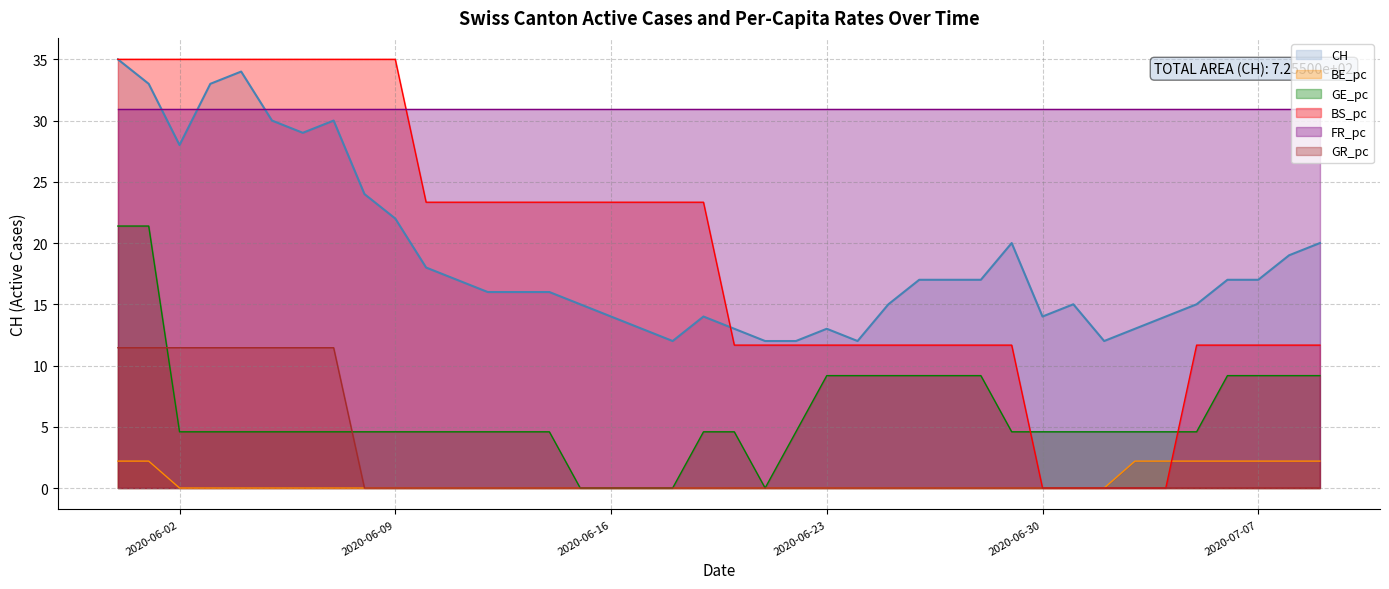

Which series changed the most between 2020-06-08 and 2020-06-14?

BS_pc